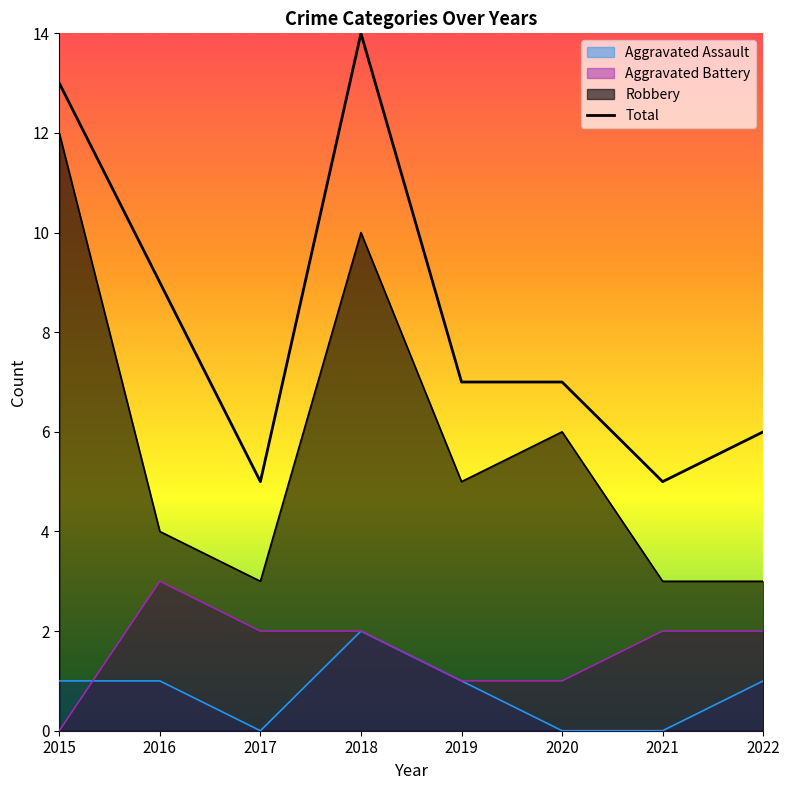

Which series changed the most between 2015 and 2017?

Robbery